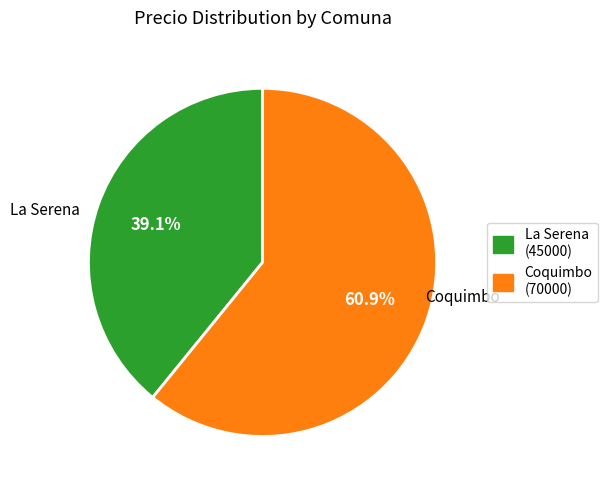

What is the ratio of the value at Coquimbo to the value at La Serena?

1.6